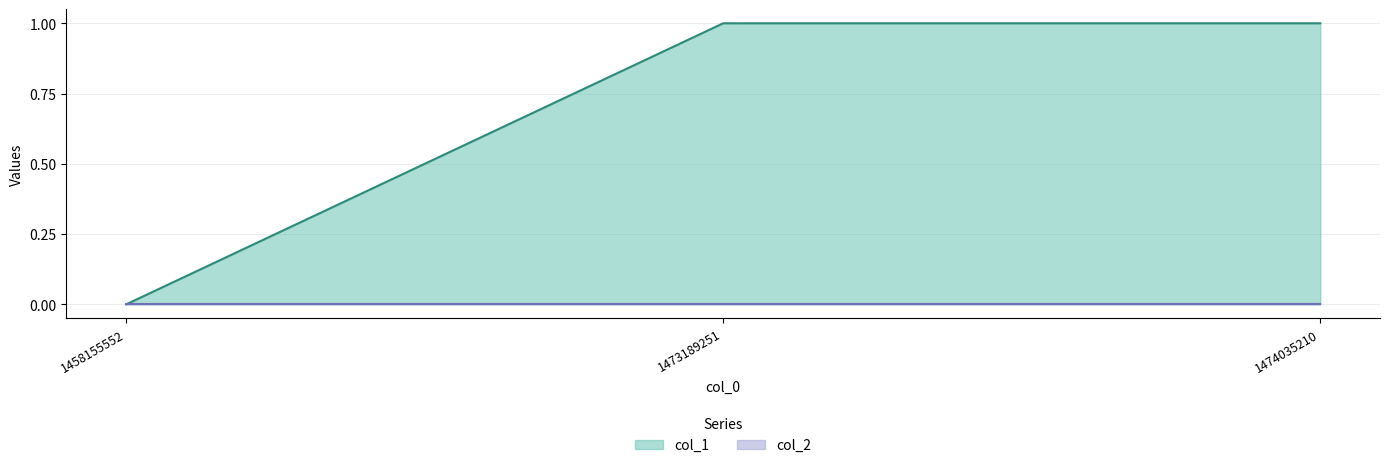

The value at 1474035210 is 1. True or false?

True